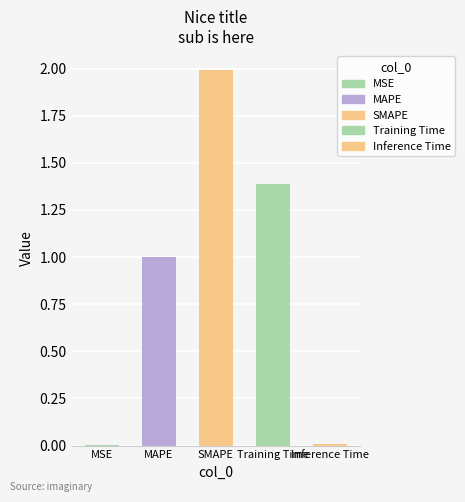

Which category has the highest value across all series?

SMAPE